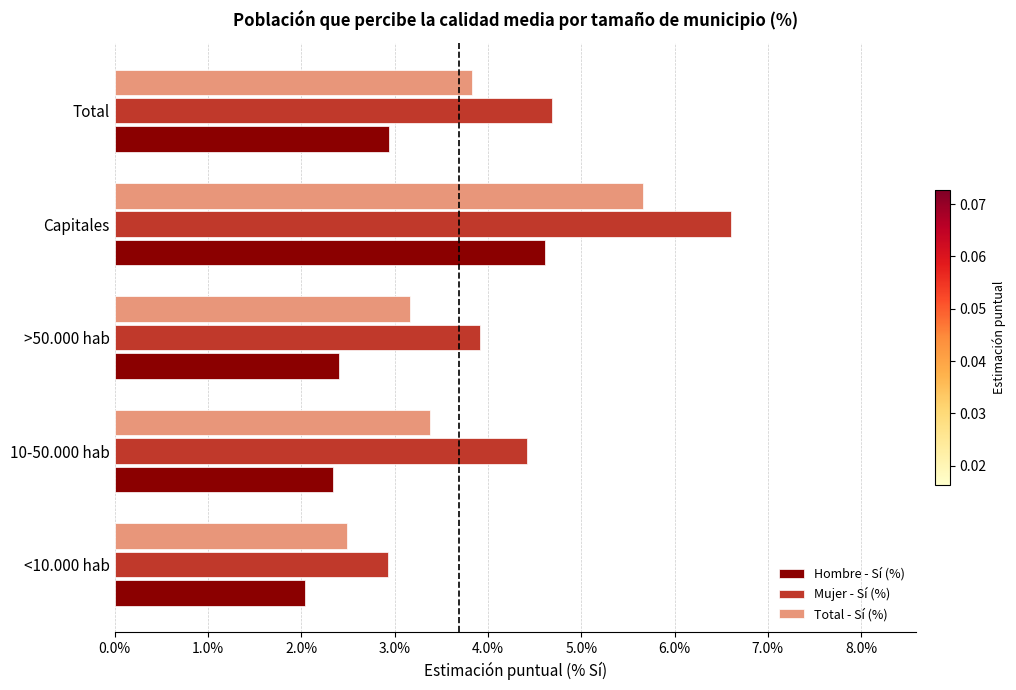

List the series in order of their peak value, lowest first.

Hombre - Sí (%), Total - Sí (%), Mujer - Sí (%)